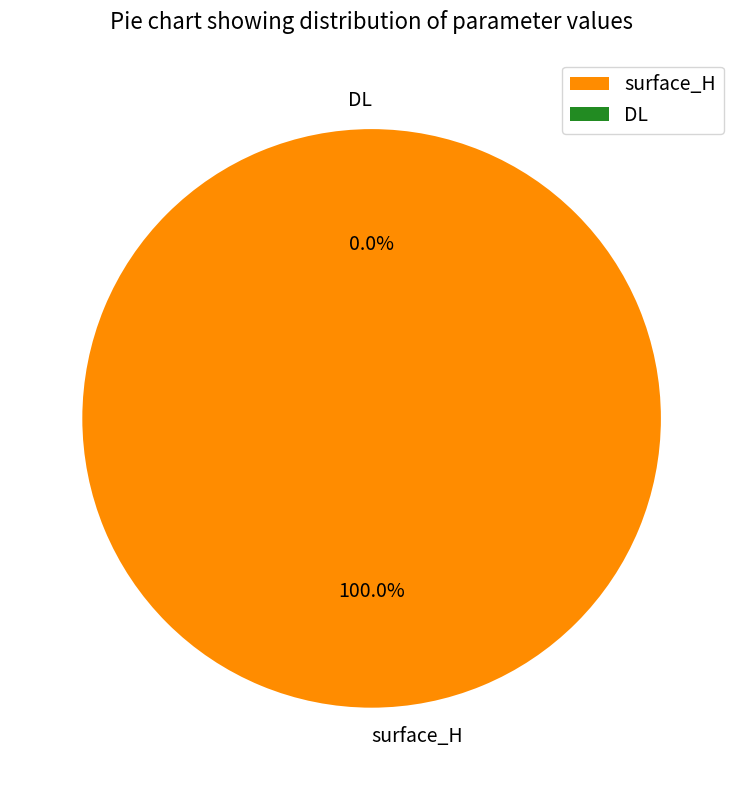

True or false: DL accounts for 1% of the total.

False